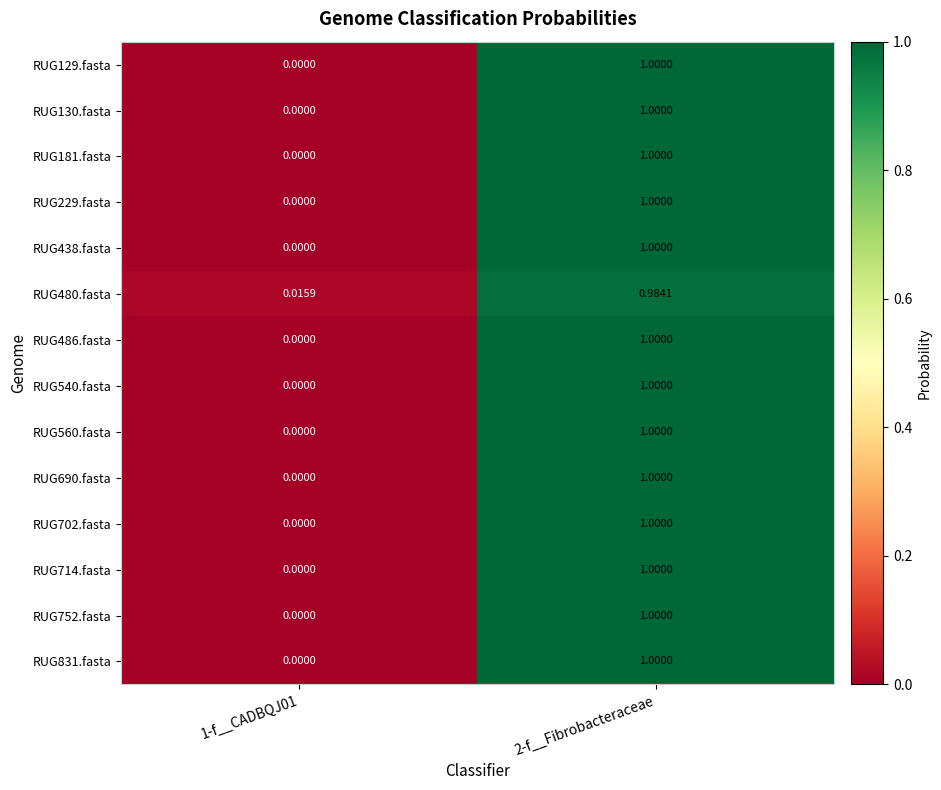

Which category has the highest value across all series?

2-f__Fibrobacteraceae